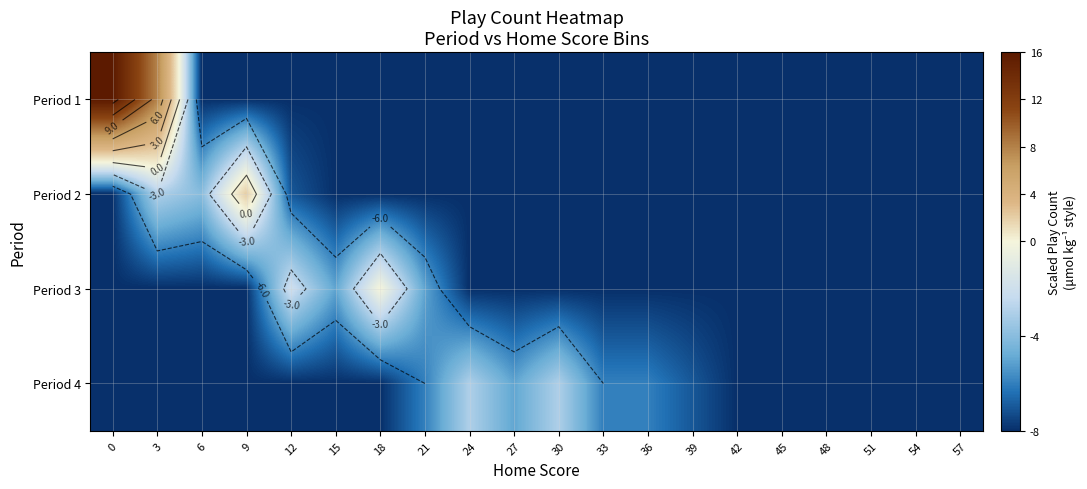

How many distinct data groups are displayed?

4